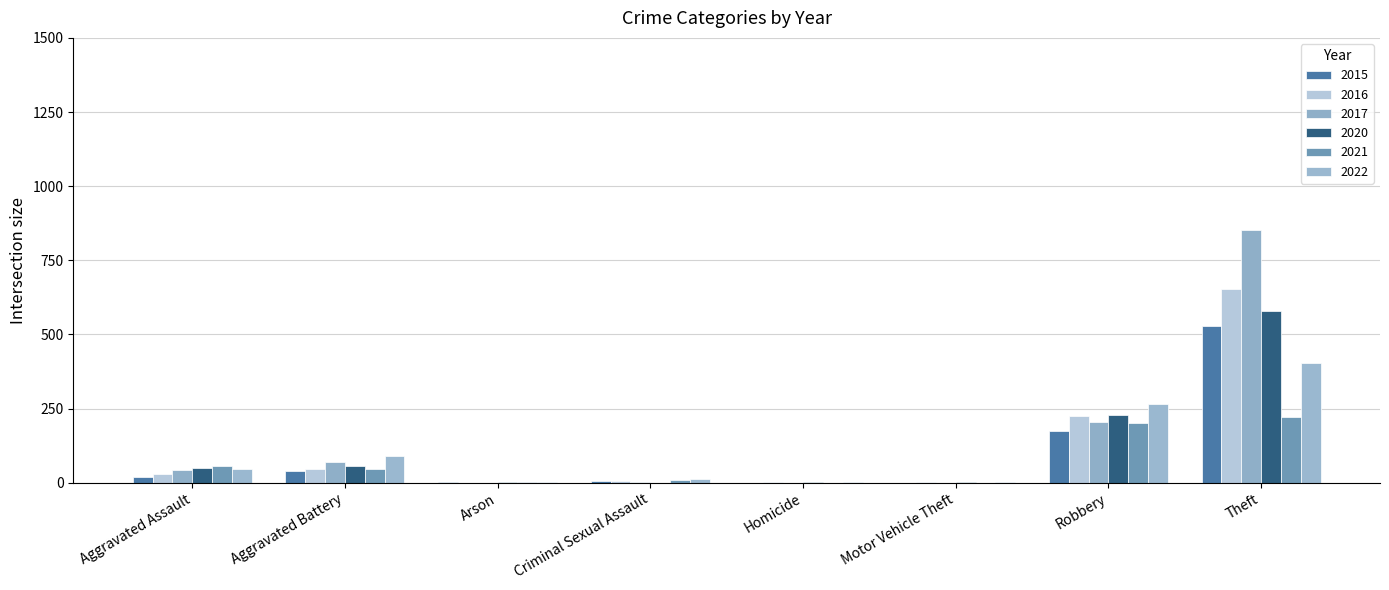

What is the total value across all series at Arson?

8